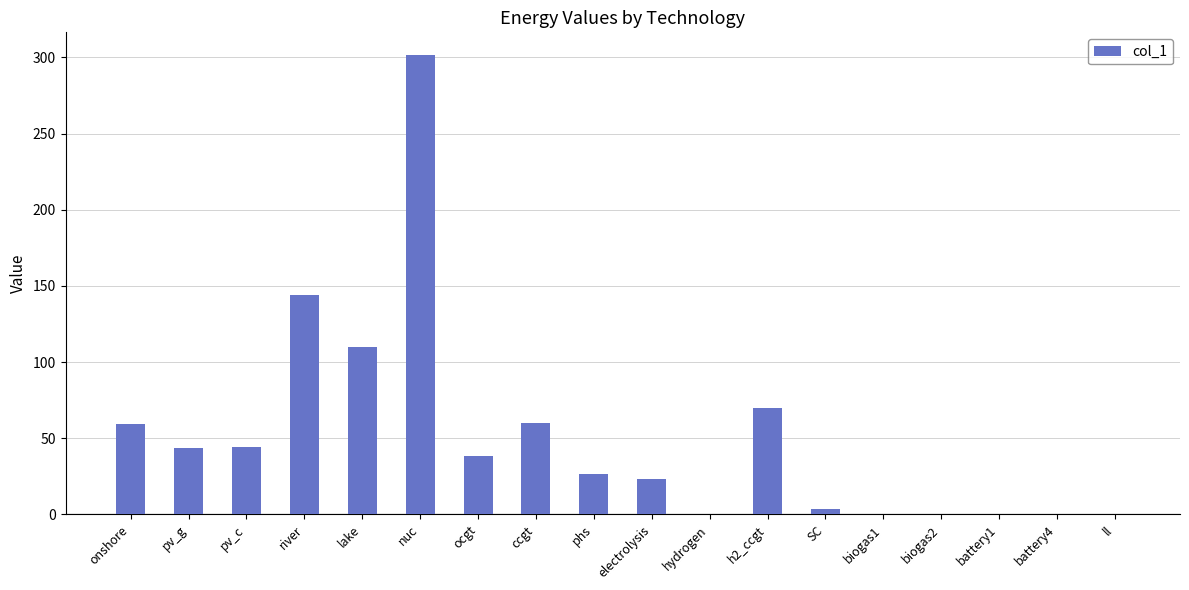

Which has a higher value, hydrogen or ccgt?

ccgt